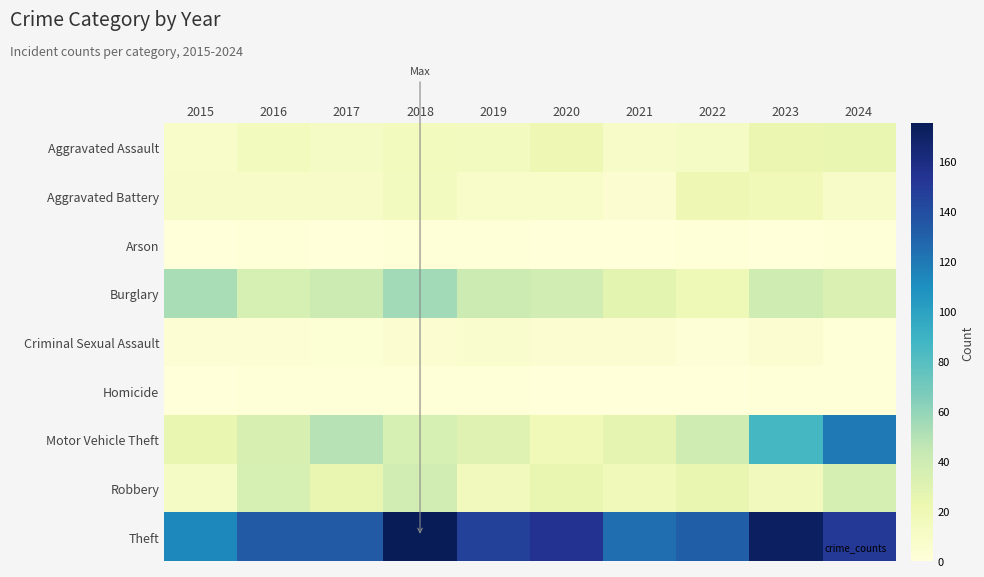

How many data points does each series have?

10